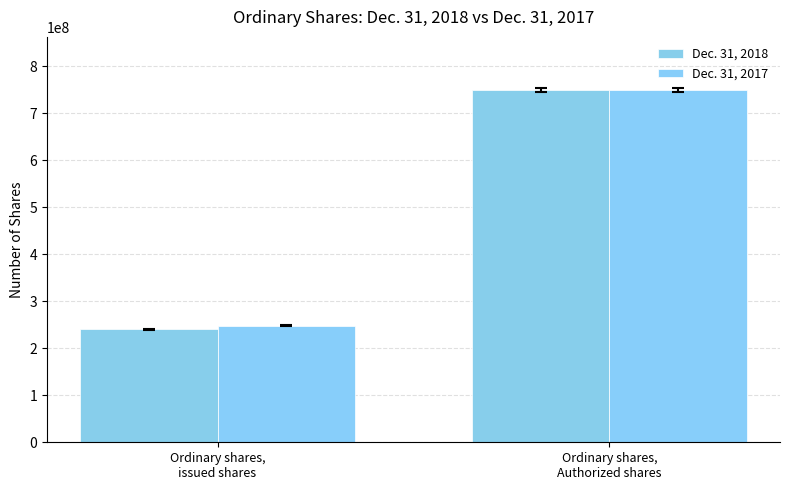

Reading left to right, list all the values displayed in this chart.

Dec. 31, 2018: Ordinary shares,
issued shares=240100000	Ordinary shares,
Authorized shares=750000000
Dec. 31, 2017: Ordinary shares,
issued shares=247600000	Ordinary shares,
Authorized shares=750000000